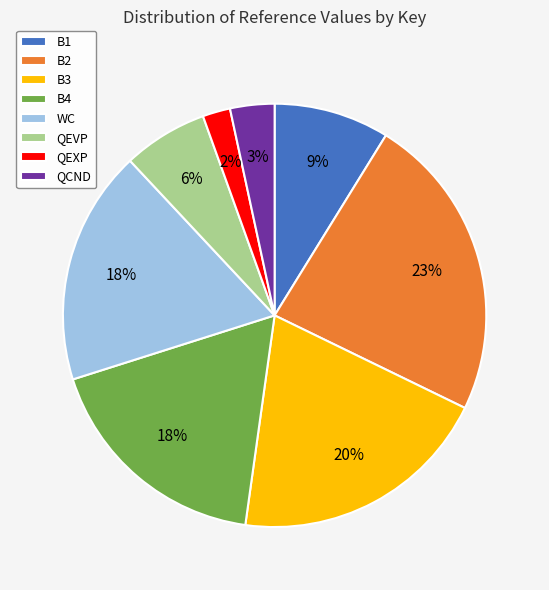

What percentage is the B4 slice, to the nearest percent?

18%